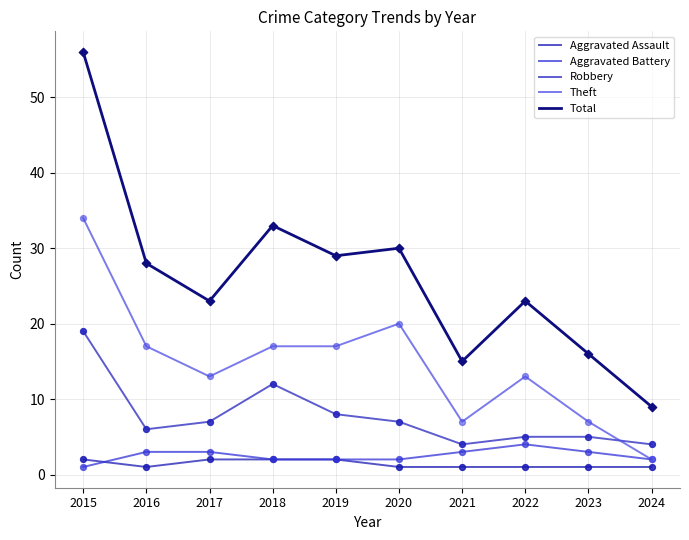

Is the value of Aggravated Battery at 2016 greater than the value of Aggravated Assault at 2023?

Yes